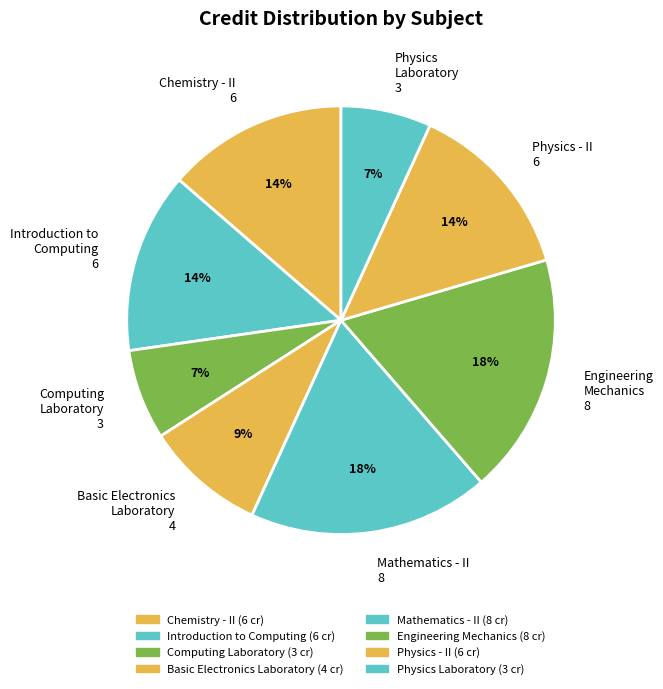

The Physics - II slice represents 6% of the pie. True or false?

False